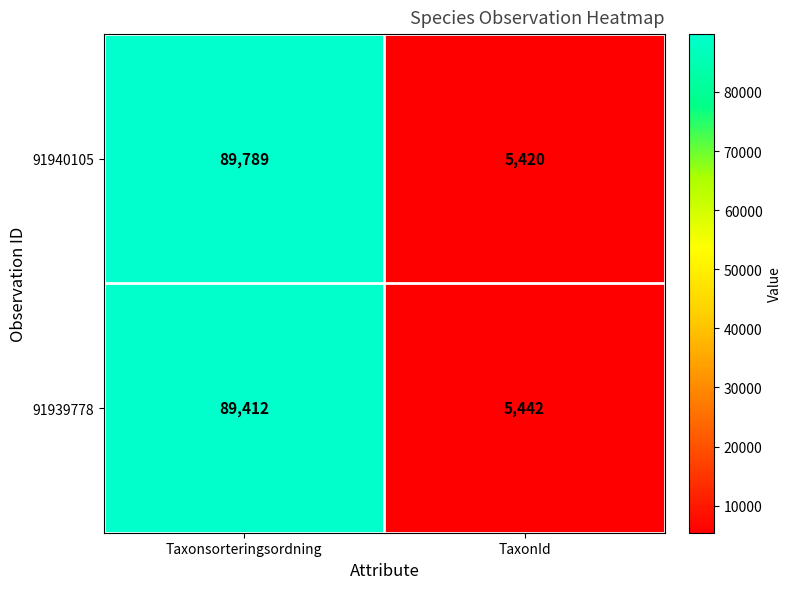

What value does the 91939778 series have at TaxonId, to the nearest 50?

5450